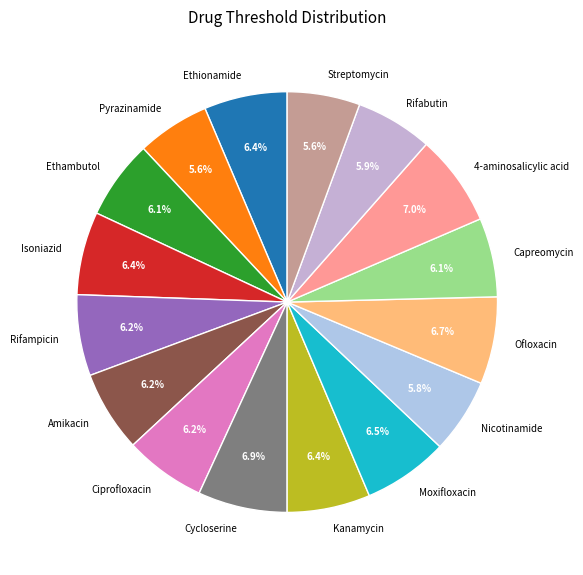

True or false: Ethambutol accounts for 1% of the total.

False